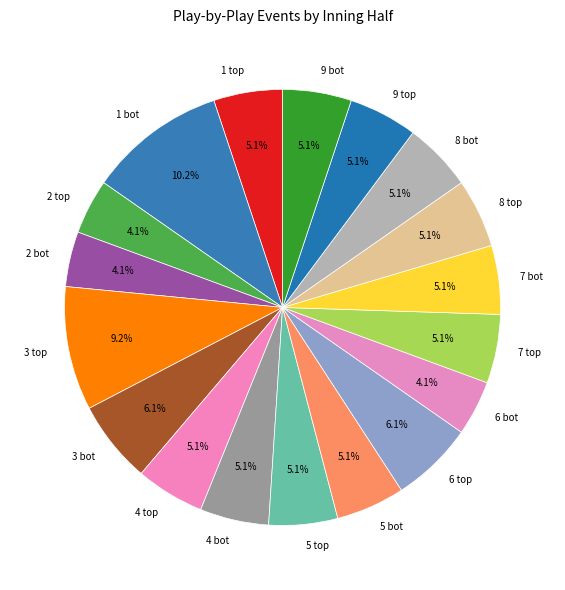

How many segments does this pie chart have?

18